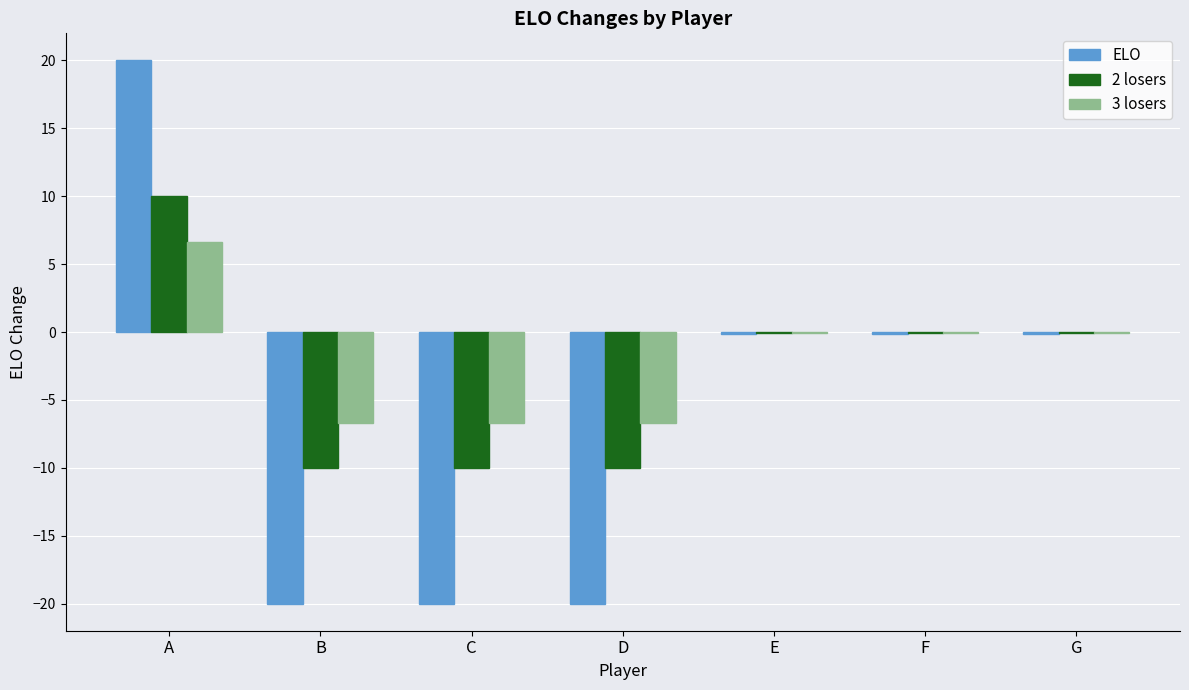

What is the highest value of the 3 losers series?

6.7